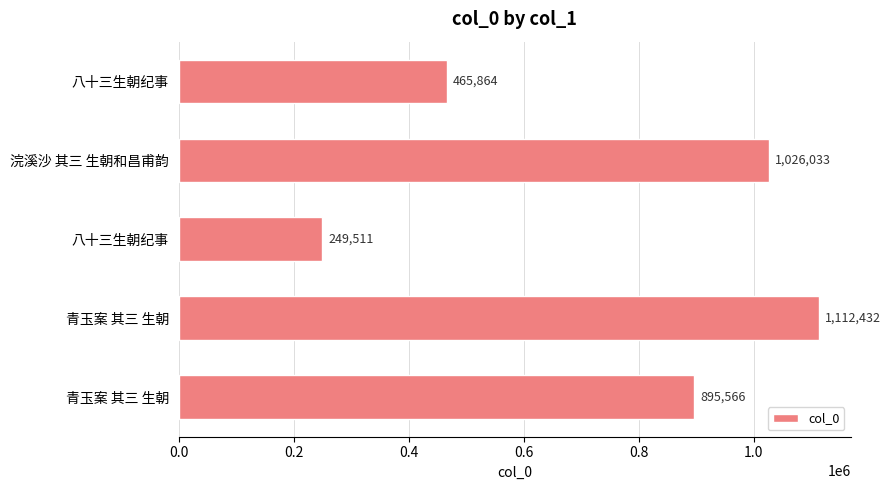

How many data points are less than 895566?

2